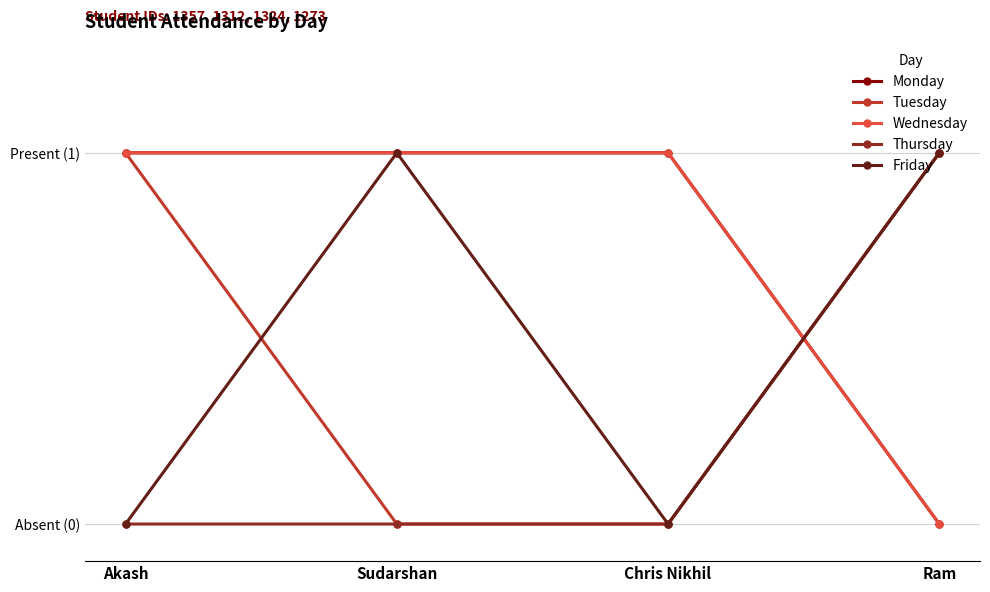

What is the sum of the Tuesday values at Ram and Akash?

2